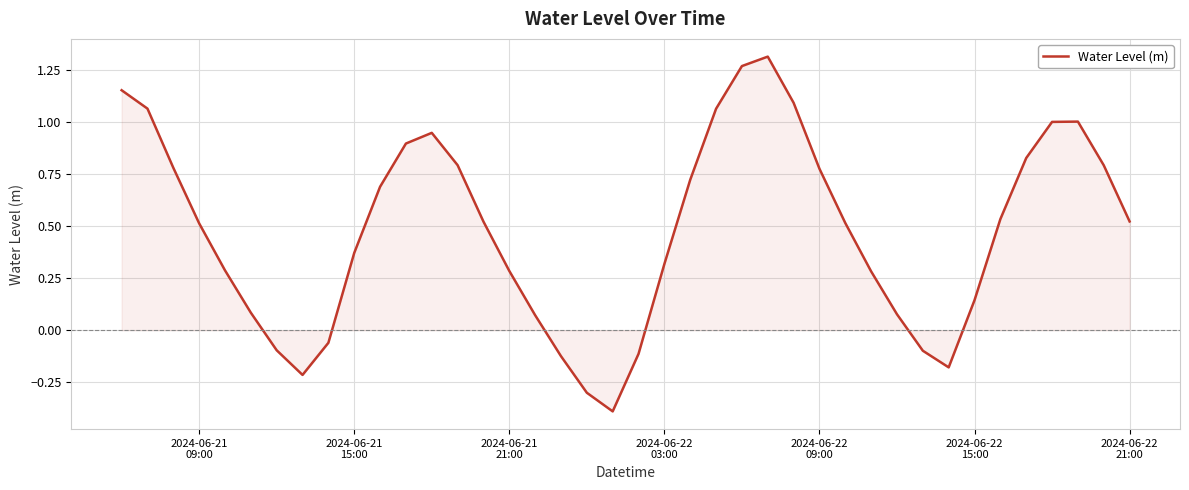

How many interior local peaks (higher than both neighbors) does the data have?

3